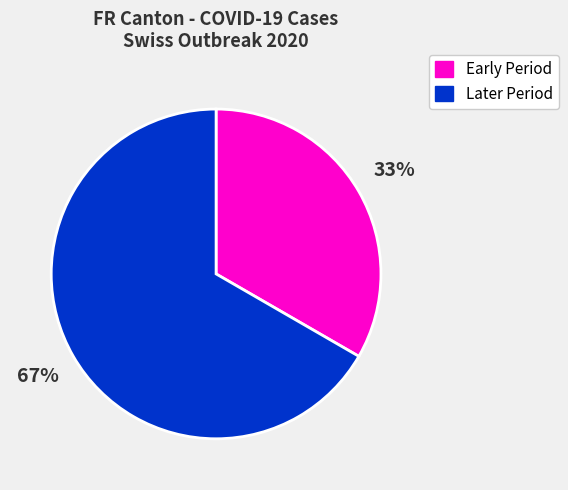

Is there any slice that represents more than half of the pie?

Yes